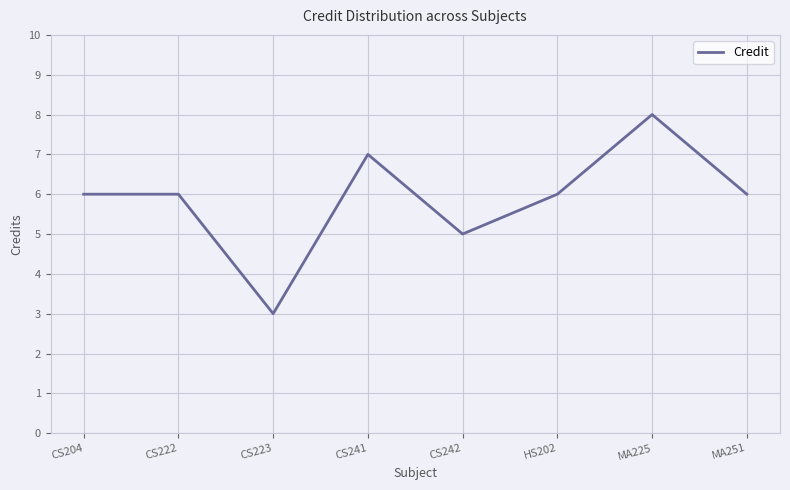

What value does the data have at MA225?

8